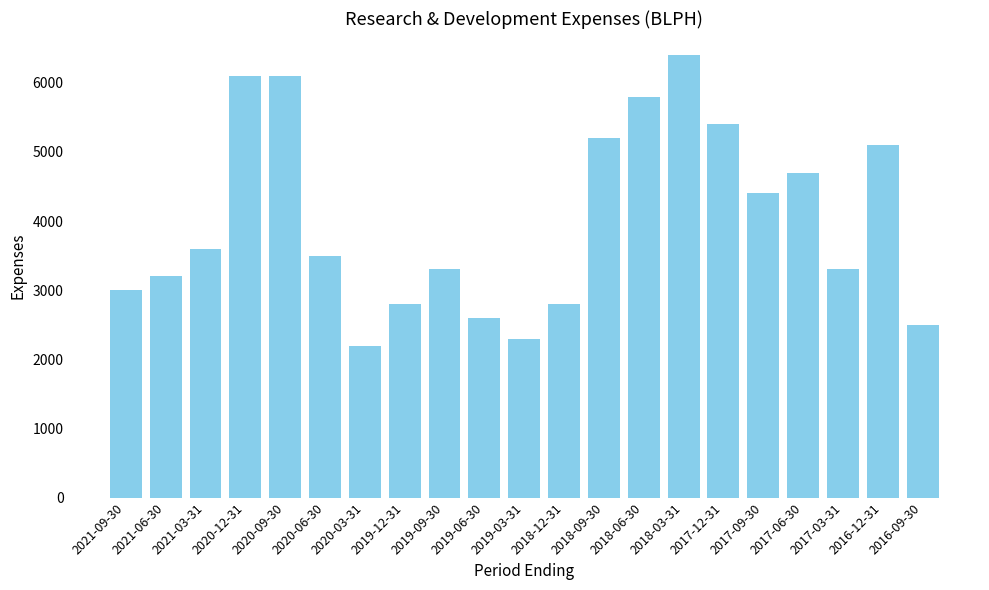

The chart shows a value of 7099 at 2017-06-30. True or false?

False